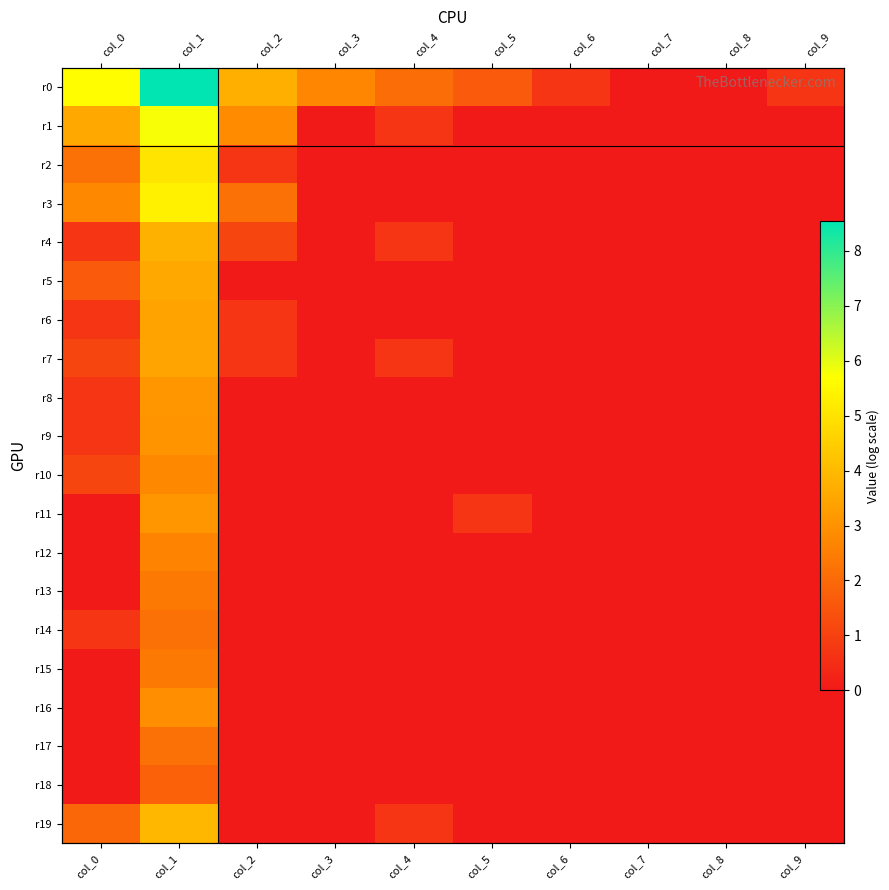

At which category is the sum across all series the highest?

col_1